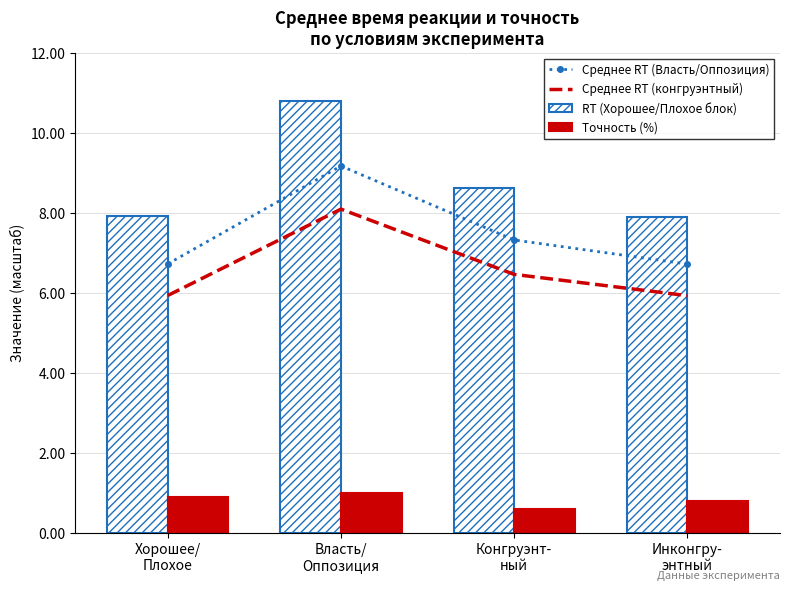

Rank the series at Хорошее/
Плохое from lowest to highest value.

Точность (%), Среднее RT (конгруэнтный), Среднее RT (Власть/Оппозиция), RT (Хорошее/Плохое блок)